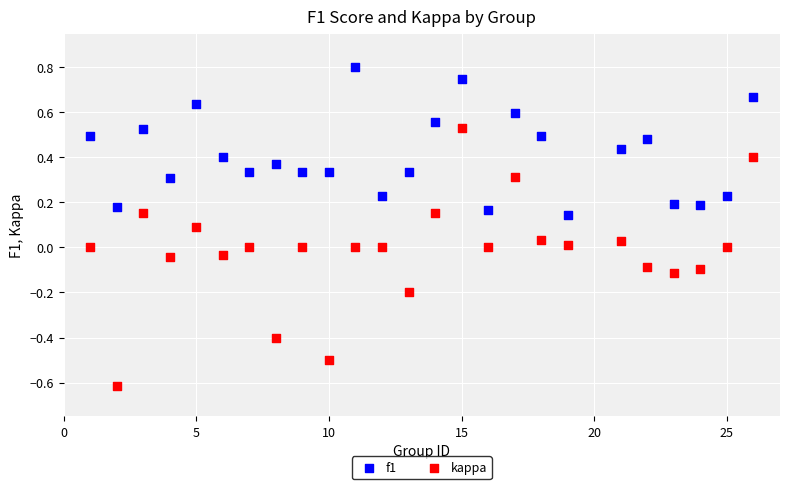

Across all data points, what is the range of X values (max minus min)?

25.0